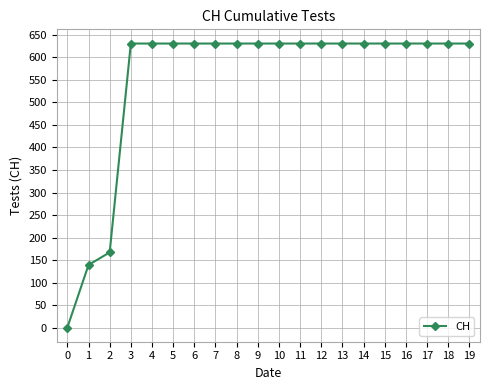

Reading right to left, list all the values displayed in this chart.

19=631	18=631	17=631	16=631	15=631	14=631	13=631	12=631	11=631	10=631	9=631	8=631	7=631	6=631	5=631	4=631	3=631	2=167	1=139	0=0